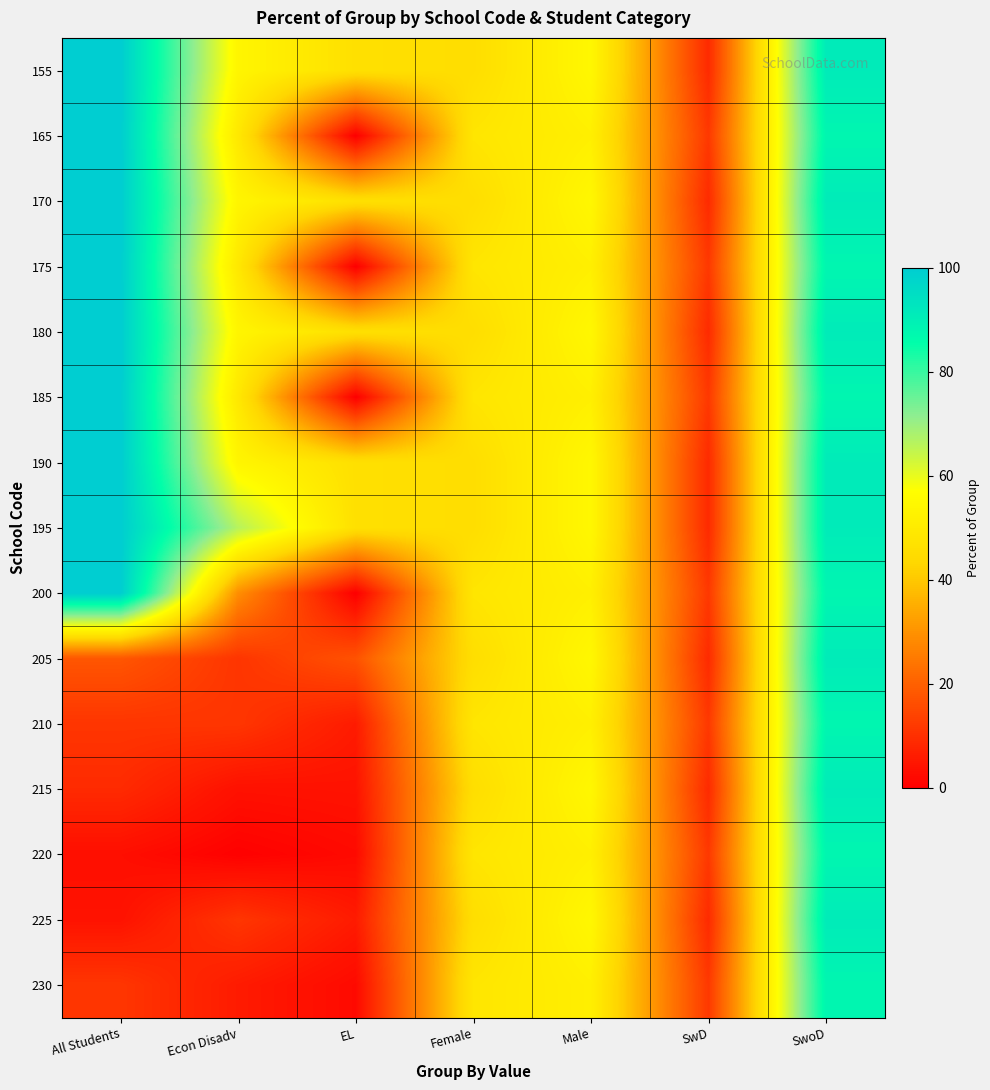

Reading left to right, extract all data points from this chart.

155: All Students=100.0	Econ Disadv=53.7	EL=46.3	Female=45.5	Male=54.5	SwD=9.0	SwoD=91.0
165: All Students=100.0	Econ Disadv=49.0	EL=0.0	Female=48.2	Male=51.8	SwD=11.9	SwoD=88.1
170: All Students=100.0	Econ Disadv=53.7	EL=46.3	Female=45.5	Male=54.5	SwD=9.0	SwoD=91.0
175: All Students=100.0	Econ Disadv=49.0	EL=0.0	Female=48.2	Male=51.8	SwD=11.9	SwoD=88.1
180: All Students=100.0	Econ Disadv=53.7	EL=46.3	Female=45.5	Male=54.5	SwD=9.0	SwoD=91.0
185: All Students=100.0	Econ Disadv=49.0	EL=0.0	Female=48.2	Male=51.8	SwD=11.9	SwoD=88.1
190: All Students=100.0	Econ Disadv=53.7	EL=46.3	Female=45.5	Male=54.5	SwD=9.0	SwoD=91.0
195: All Students=100.0	Econ Disadv=66.4	EL=46.3	Female=45.5	Male=54.5	SwD=9.0	SwoD=91.0
200: All Students=100.0	Econ Disadv=29.1	EL=0.0	Female=48.2	Male=51.8	SwD=11.9	SwoD=88.1
205: All Students=17.9	Econ Disadv=11.2	EL=17.2	Female=45.5	Male=54.5	SwD=9.0	SwoD=91.0
210: All Students=11.2	Econ Disadv=11.2	EL=5.8	Female=48.2	Male=51.8	SwD=11.9	SwoD=88.1
215: All Students=9.0	Econ Disadv=3.7	EL=4.0	Female=45.5	Male=54.5	SwD=9.0	SwoD=91.0
220: All Students=3.1	Econ Disadv=0.4	EL=2.2	Female=48.2	Male=51.8	SwD=11.9	SwoD=88.1
225: All Students=4.0	Econ Disadv=11.2	EL=5.8	Female=45.5	Male=54.5	SwD=9.0	SwoD=91.0
230: All Students=11.2	Econ Disadv=5.8	EL=2.2	Female=48.2	Male=51.8	SwD=11.9	SwoD=88.1